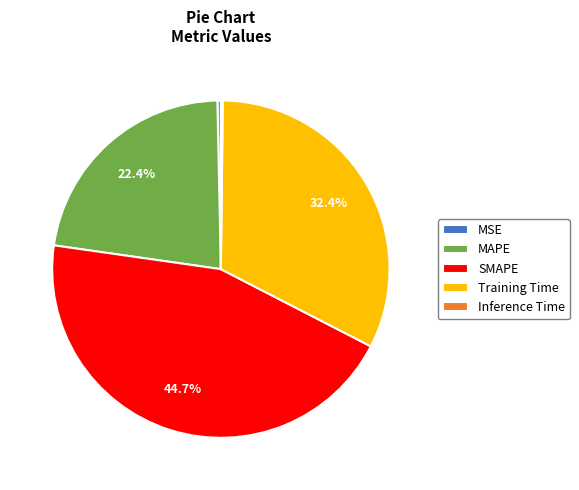

Which has a higher value, Training Time or MAPE?

Training Time